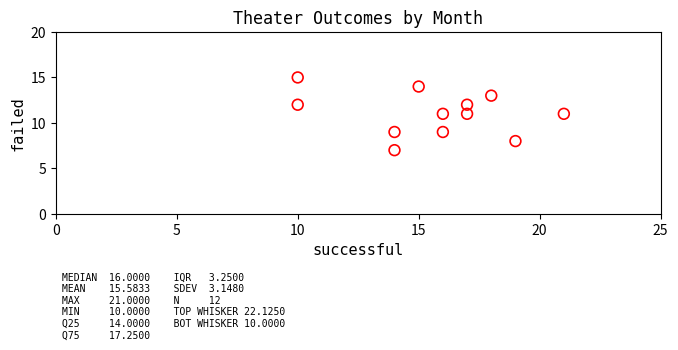

What is the average X value?

16